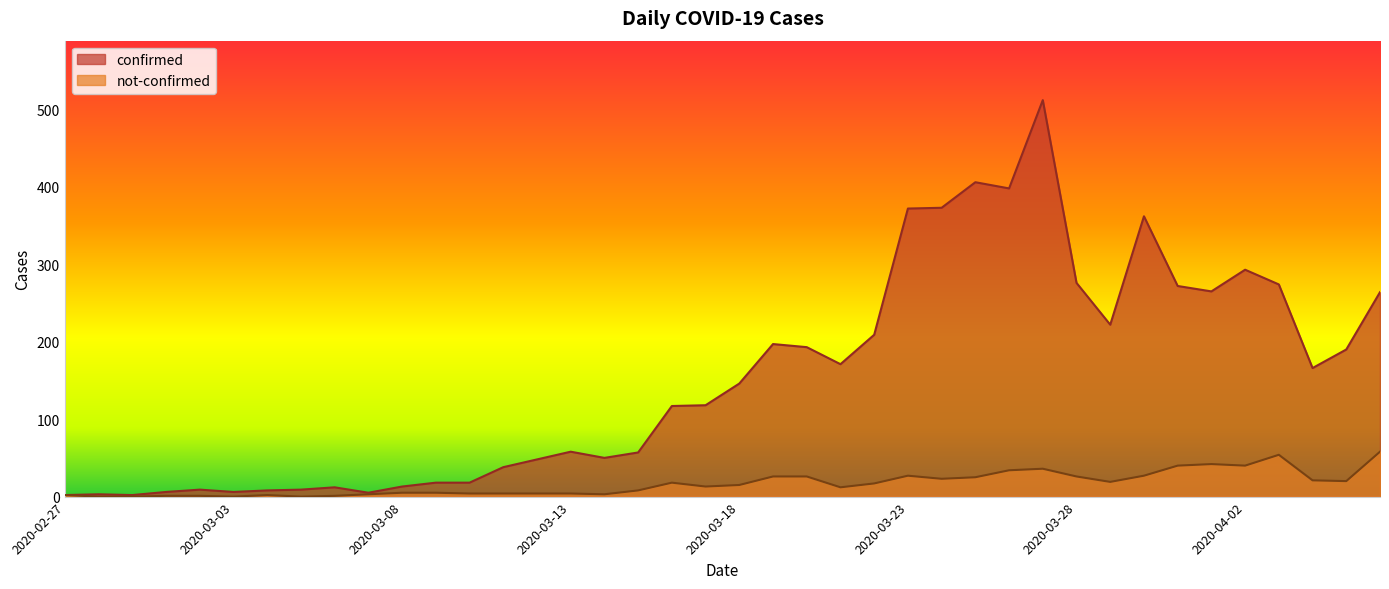

Read the confirmed value at 2020-03-08.

13